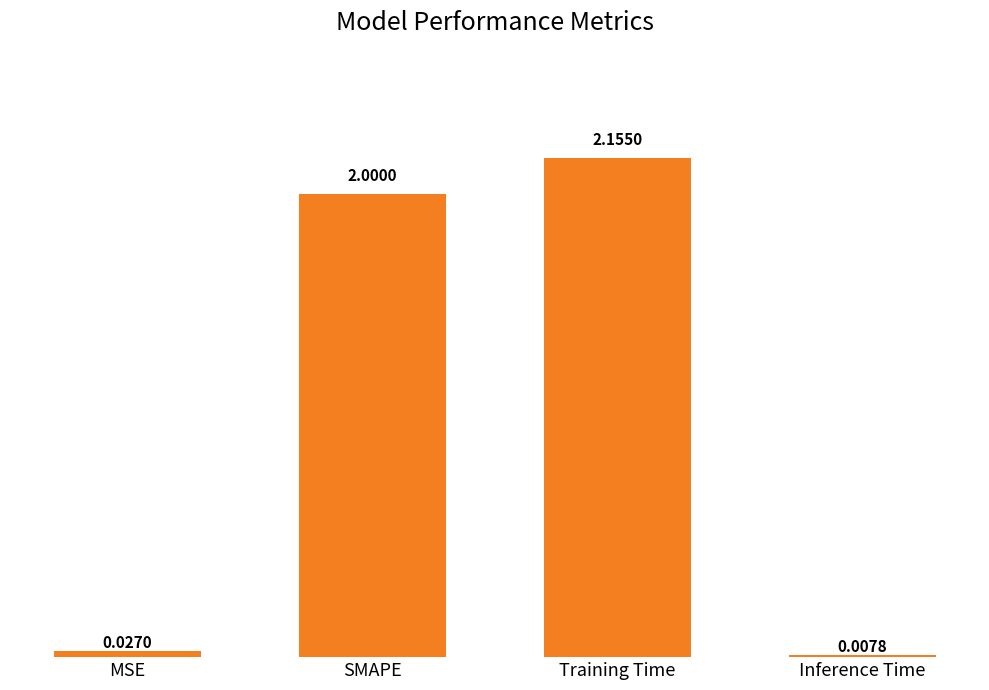

What is the sum of the values at Inference Time and SMAPE?

2.0